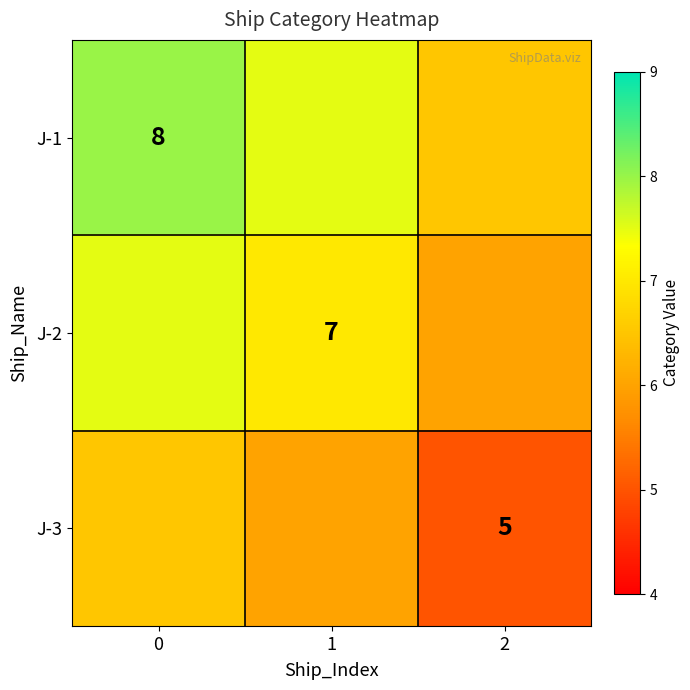

Count the number of data series in this chart.

3